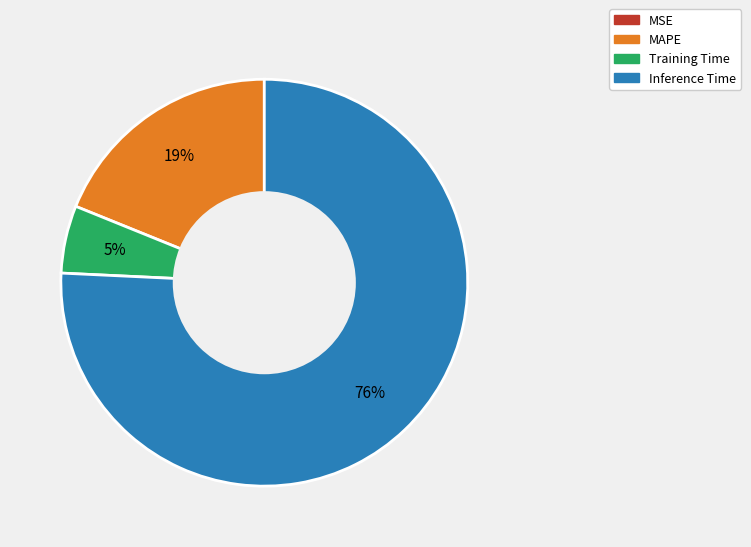

Is there a majority slice in this chart?

Yes